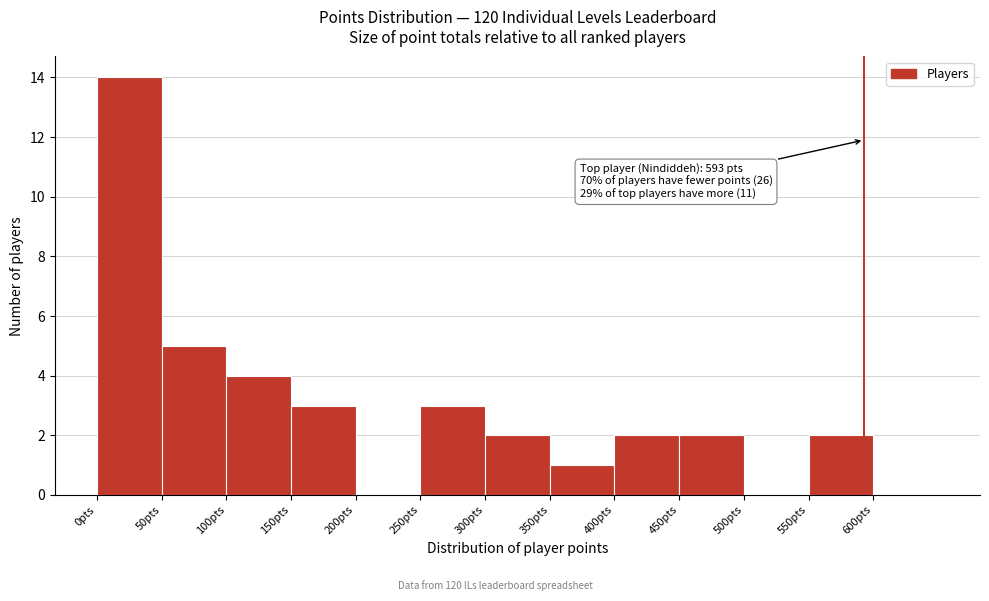

Which range on the x-axis has the tallest bar?

0 to 50